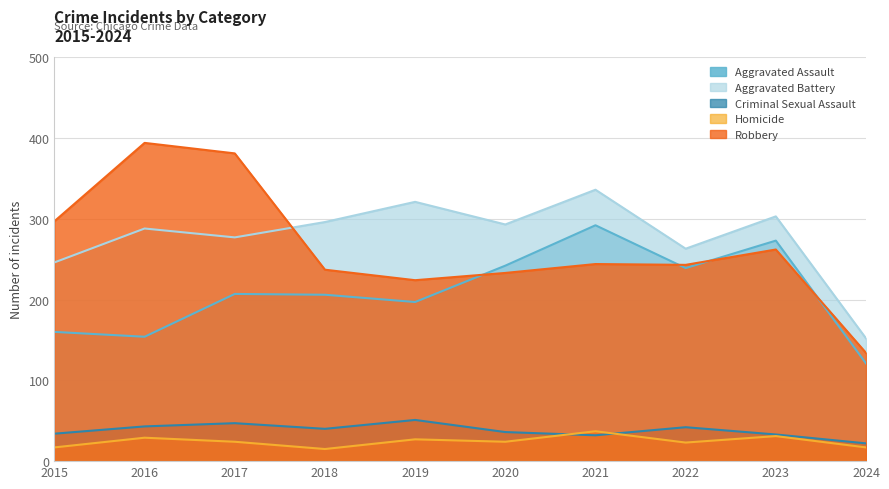

What is the value of the Criminal Sexual Assault point at the 8th from the left?

42